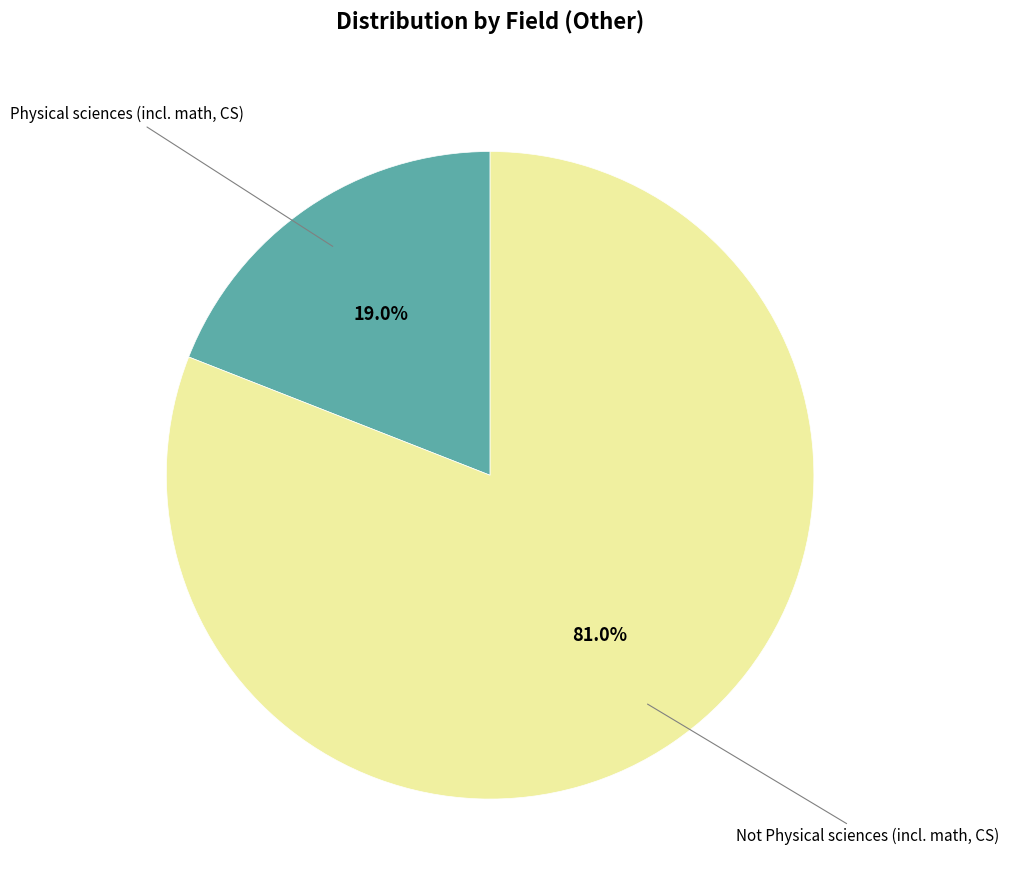

Is there any slice that represents more than half of the pie?

Yes